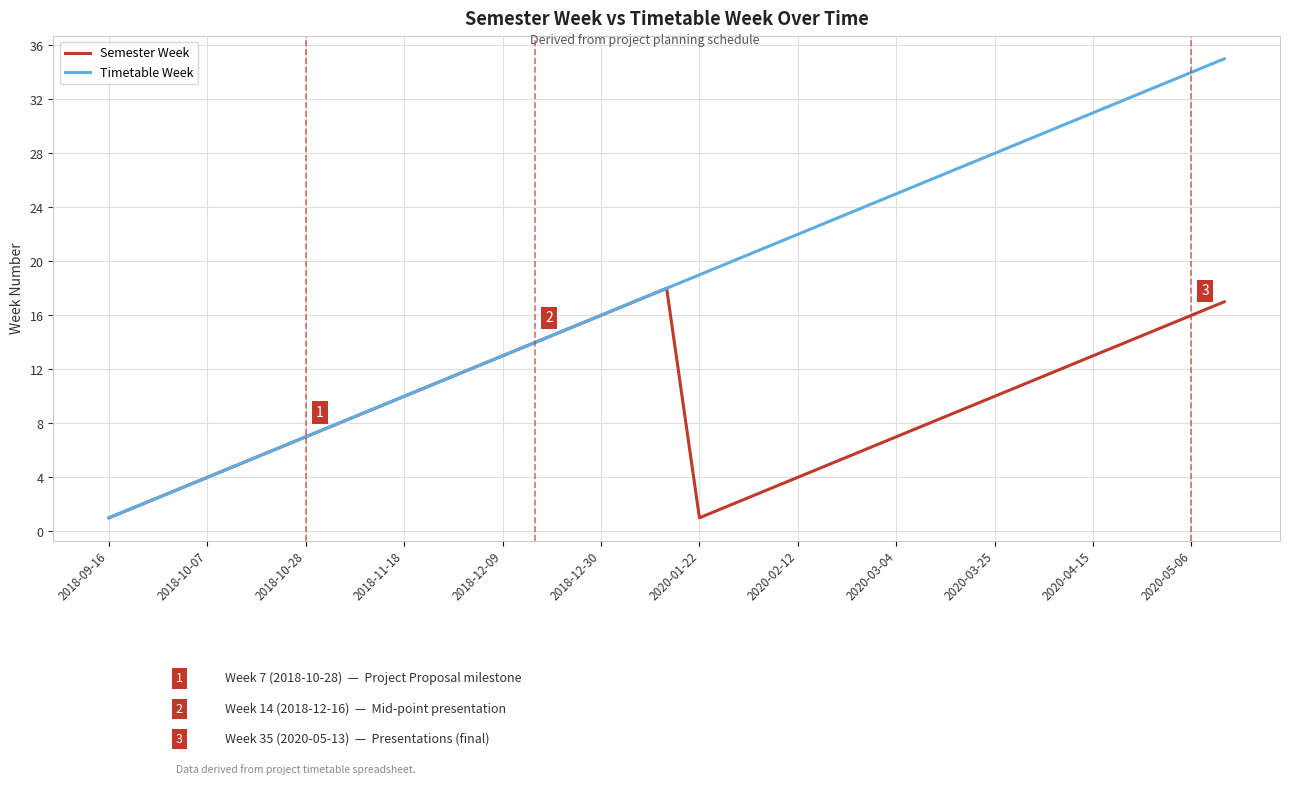

List the series in order of their peak value, lowest first.

Semester Week, Timetable Week